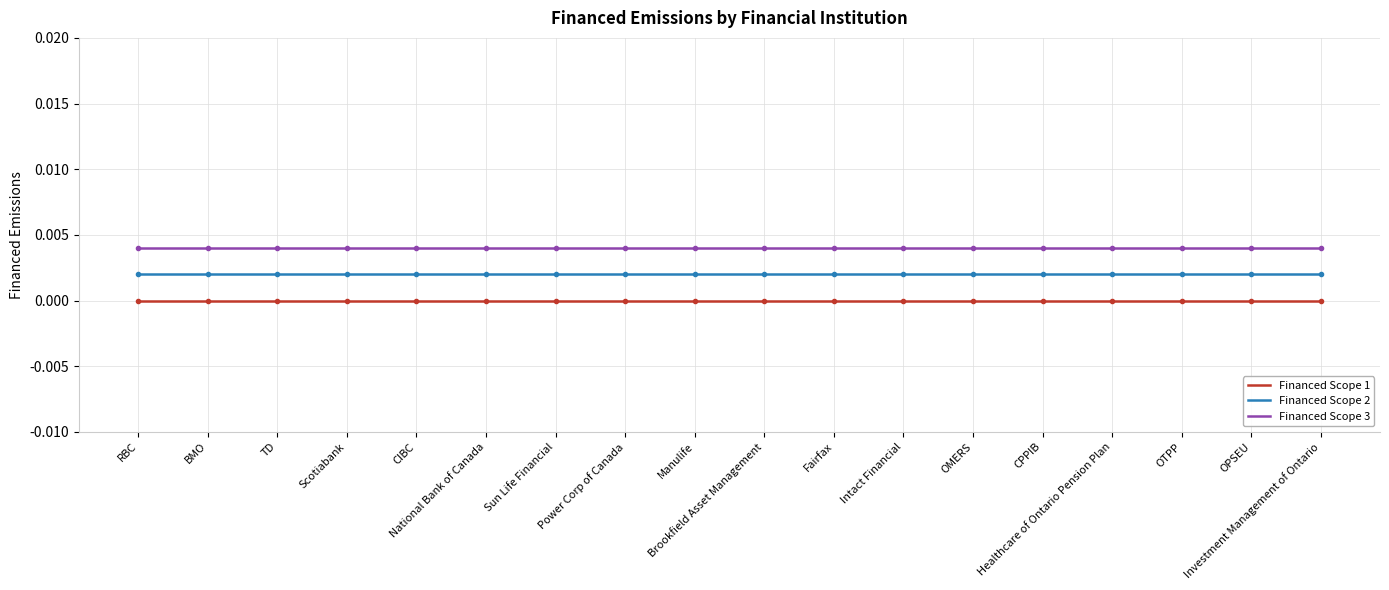

Which series has the largest range (max minus min)?

Financed Scope 1